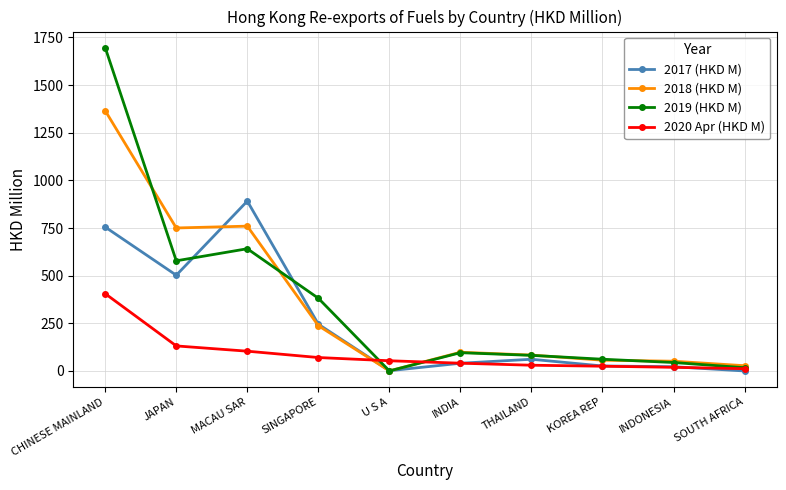

What is the average value of the 2017 (HKD M) series?

254.6